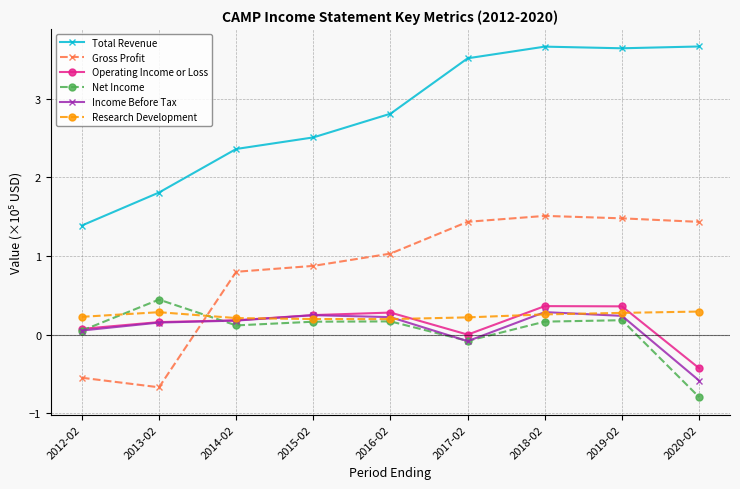

What is the difference between the highest and lowest values at 2014-02?

2.2